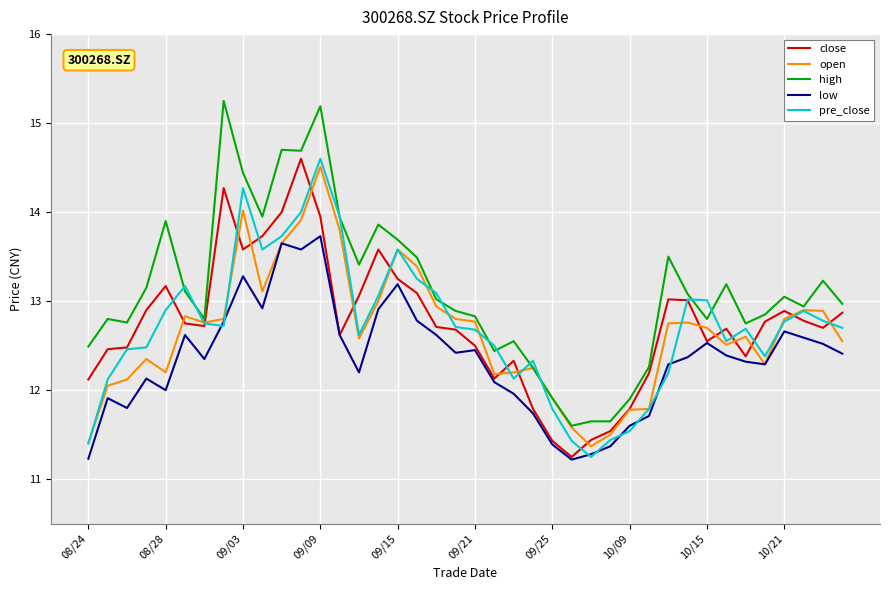

In low, how many points are lower than both neighbors (excluding endpoints)?

9